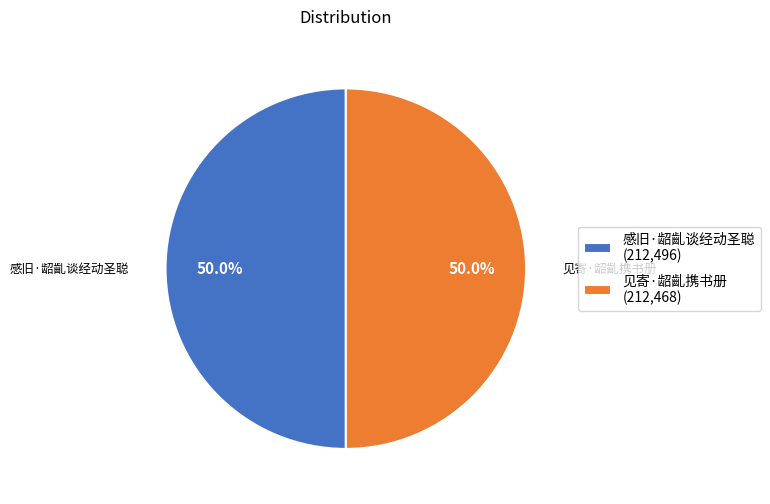

What is the ratio of the value at 见寄·龆齓携书册 to the value at 感旧·龆齓谈经动圣聪?

1.0